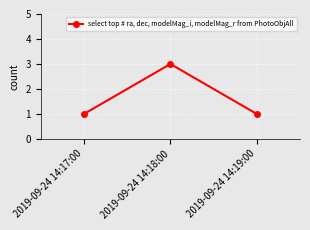

What is the label of the 2nd point from the left?

2019-09-24 14:18:00